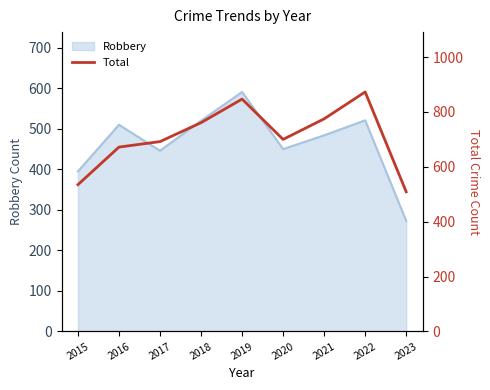

Is it true that Robbery equals 263 at 2022?

False